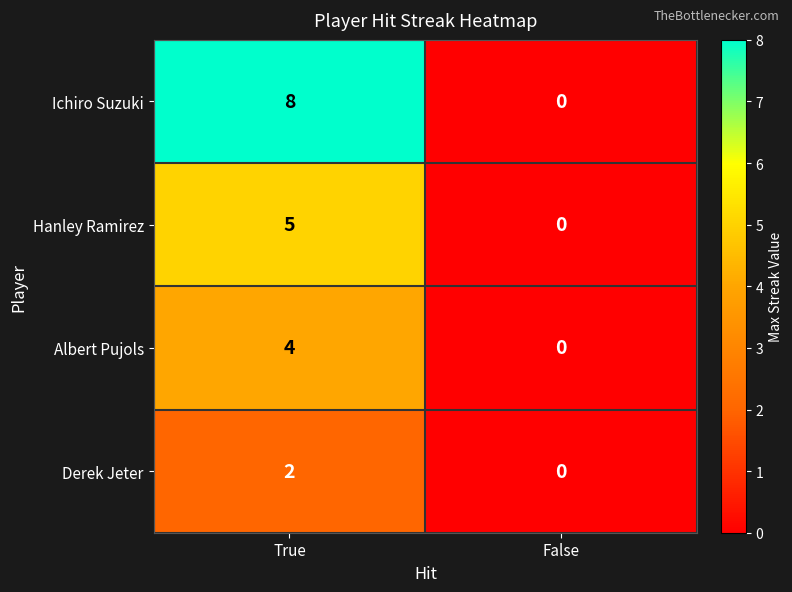

Which series has the widest spread of values?

Ichiro Suzuki